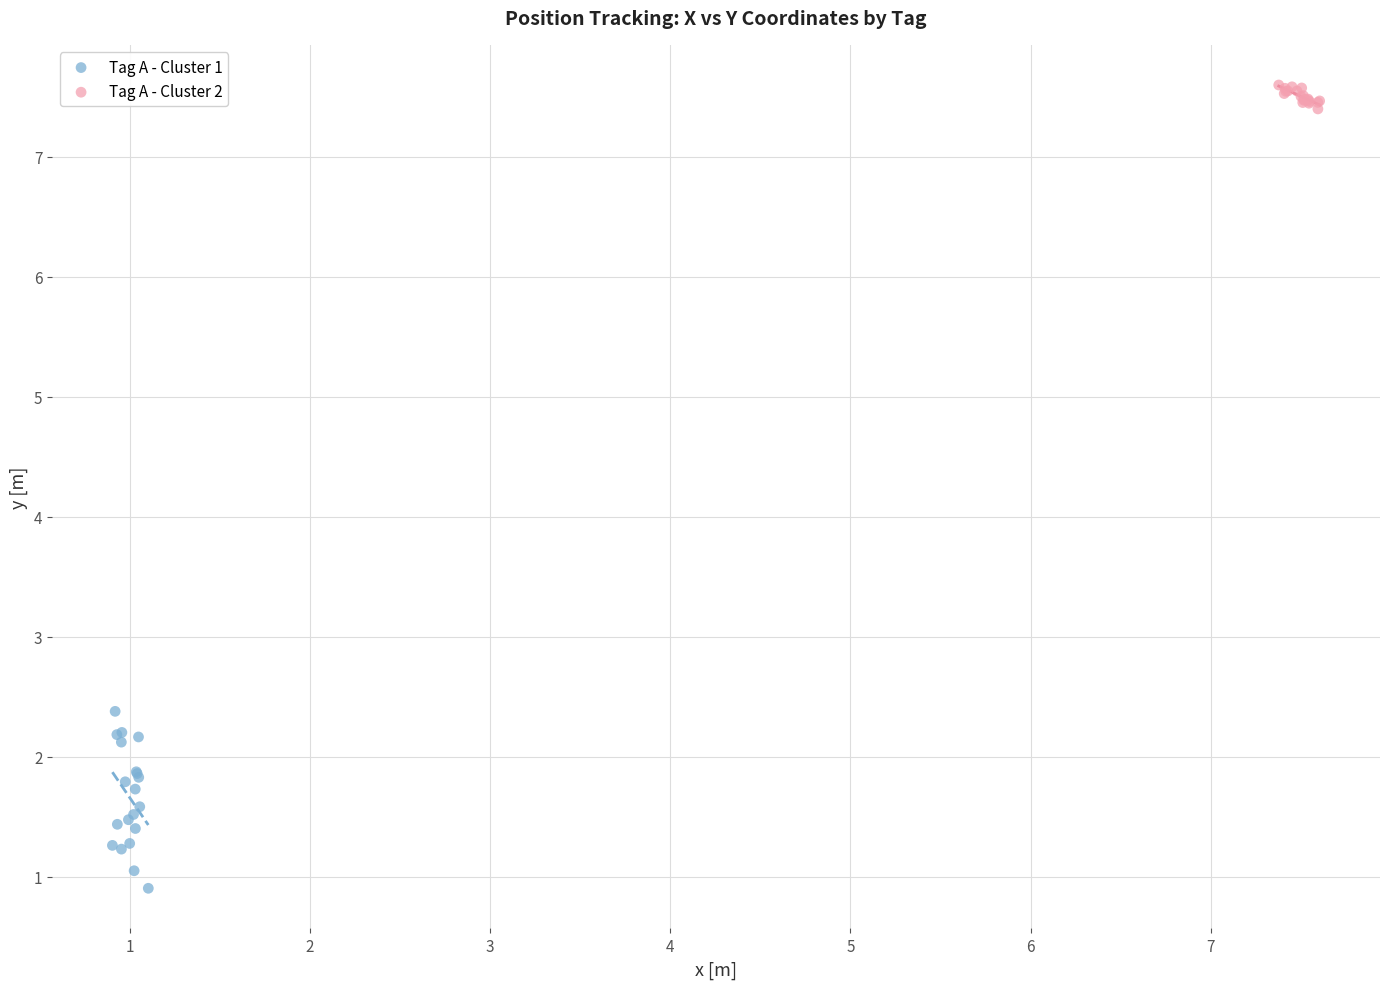

What are all the series names shown in the legend?

Tag A - Cluster 1, Tag A - Cluster 2